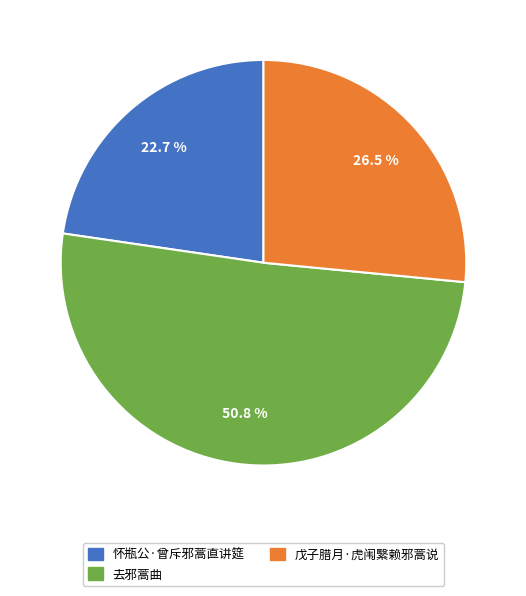

Rank the categories by value from highest to lowest.

去邪蒿曲, 戊子腊月·虎闱繄赖邪蒿说, 怀瓶公·曾斥邪蒿直讲筵